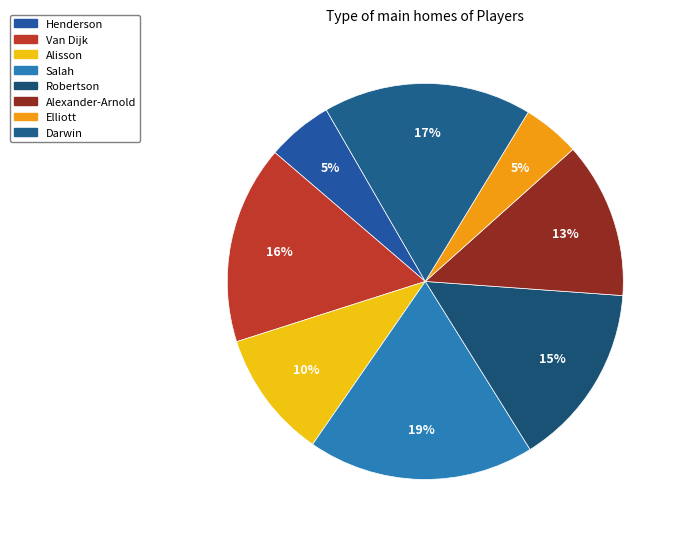

To the nearest percent, what portion does Elliott represent?

5%